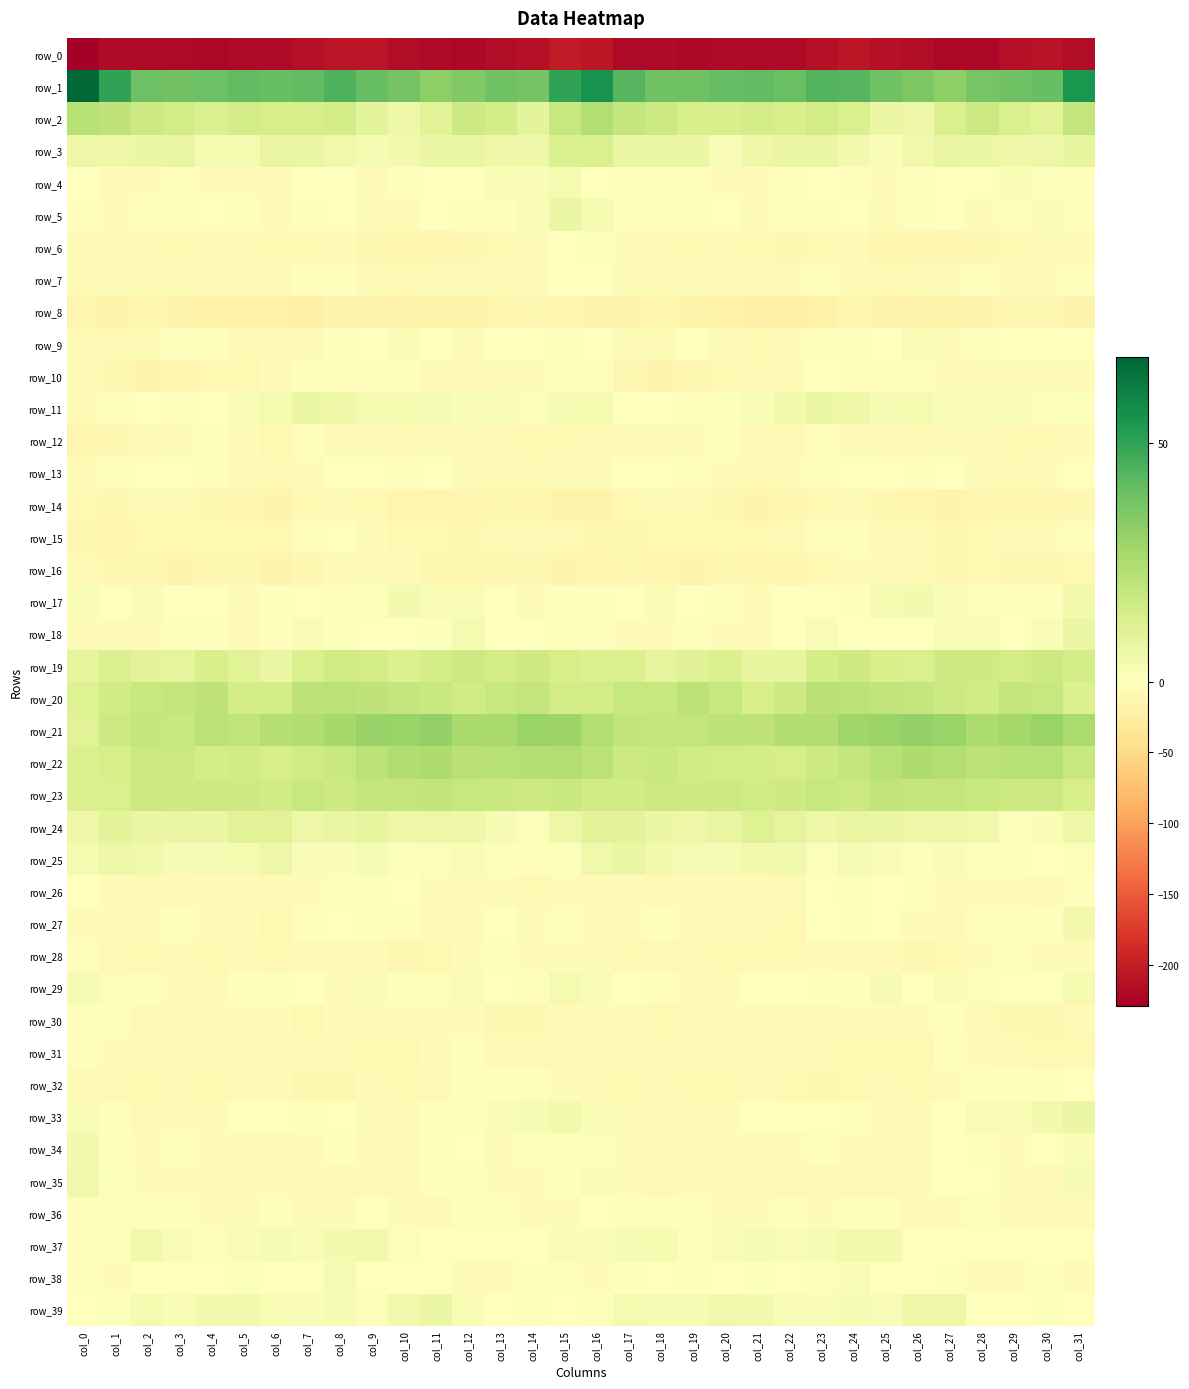

Count the number of categories in the chart.

32